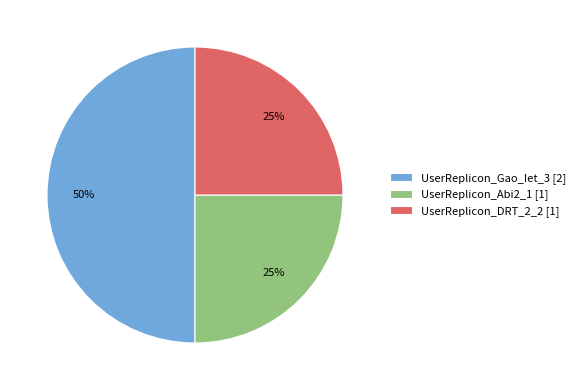

To the nearest percent, what is the average slice percentage?

33%